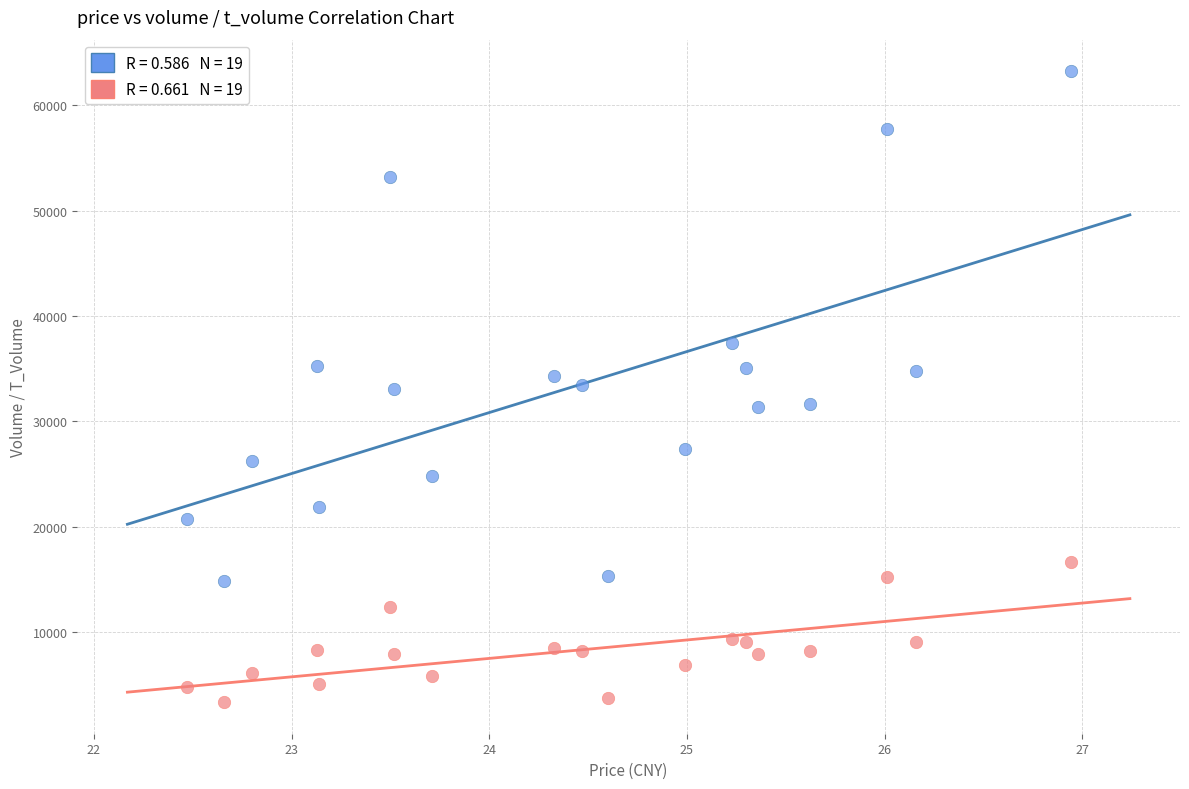

Across all data points, what is the range of Y values (max minus min)?

59877